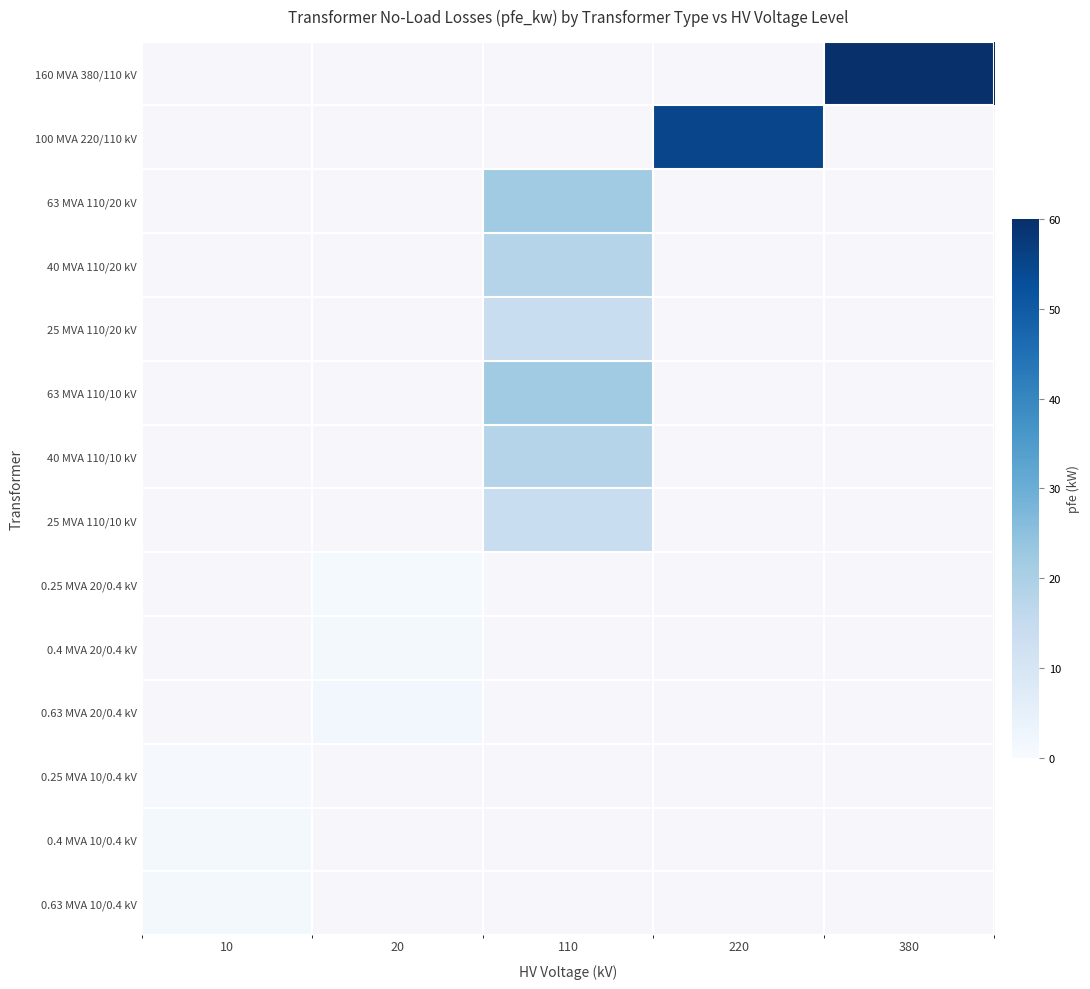

True or false: 63 MVA 110/20 kV has a value of 10.7 at 110.

False